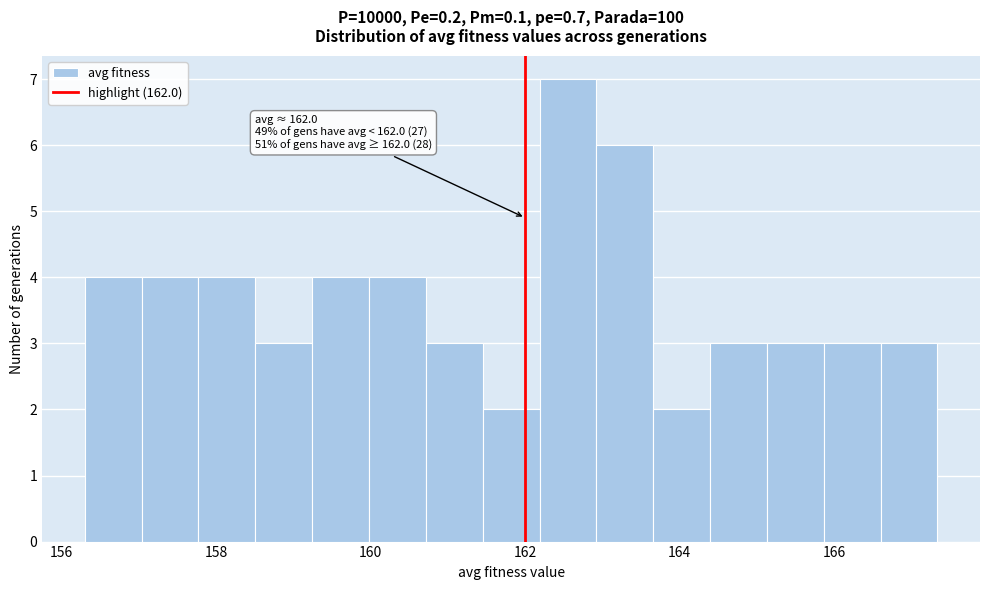

Around what value on the x-axis is the tallest bar? Give the approximate position of its centre, as read against the axis.

162.6